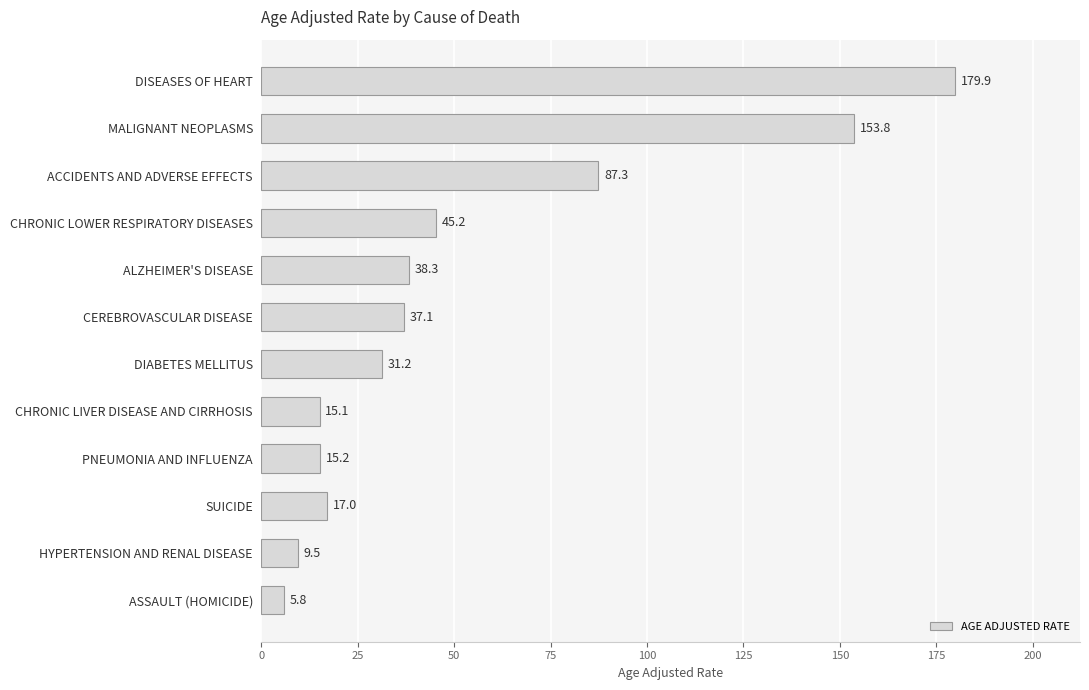

The chart shows a value of 144.0 at ACCIDENTS AND ADVERSE EFFECTS. True or false?

False